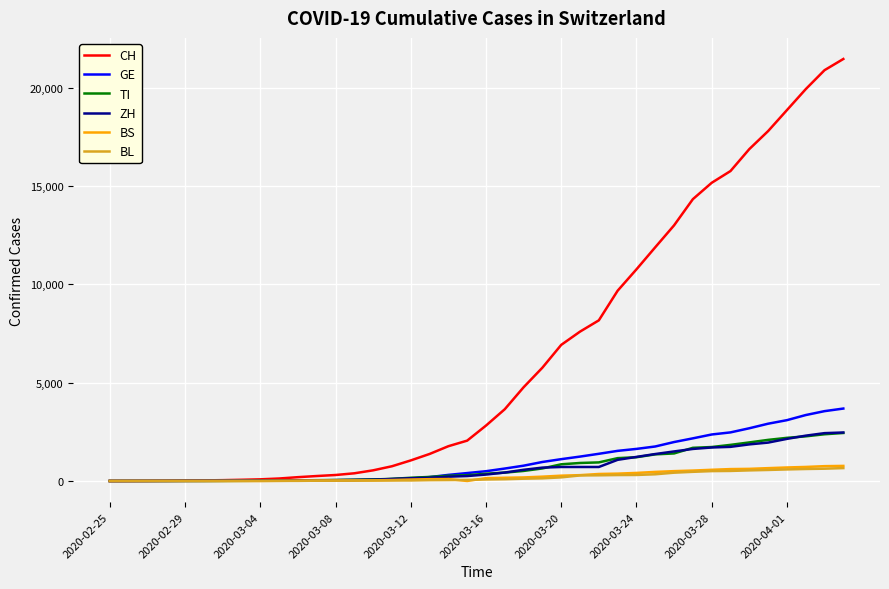

Which series has the largest range (max minus min)?

CH